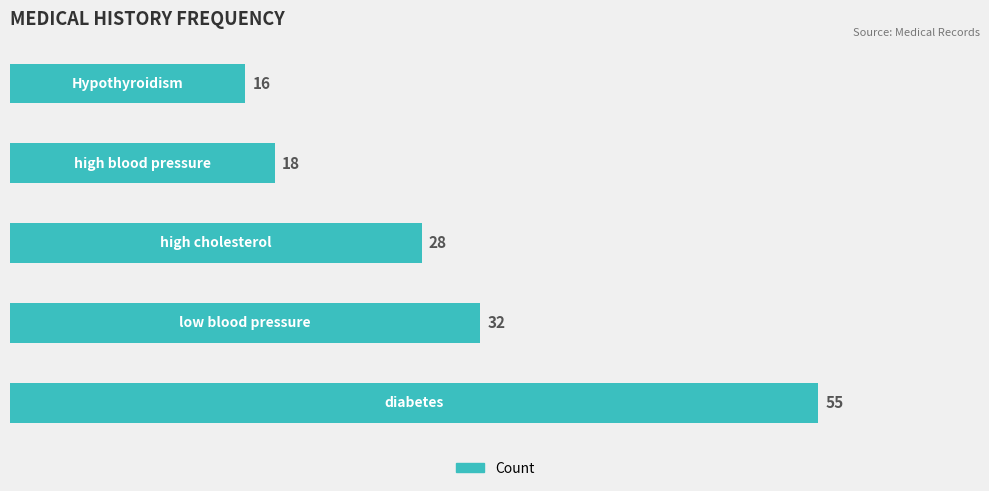

What is the difference between the second highest and minimum values?

16